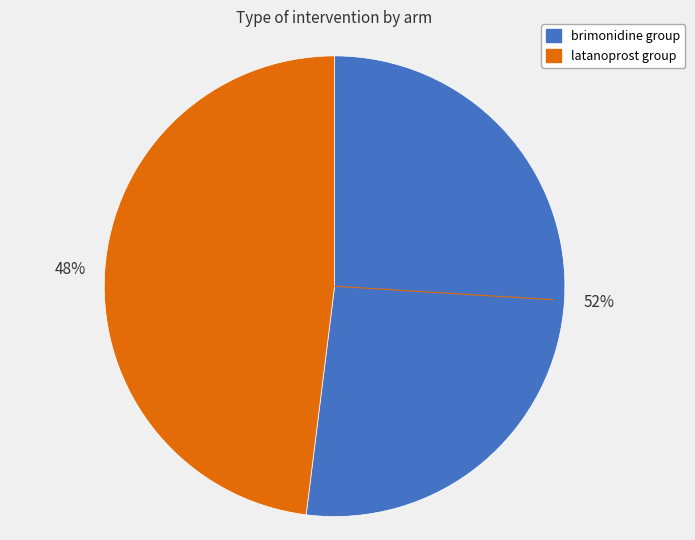

To the nearest percent, what is the difference between the latanoprost group and brimonidine group slice percentages?

4%